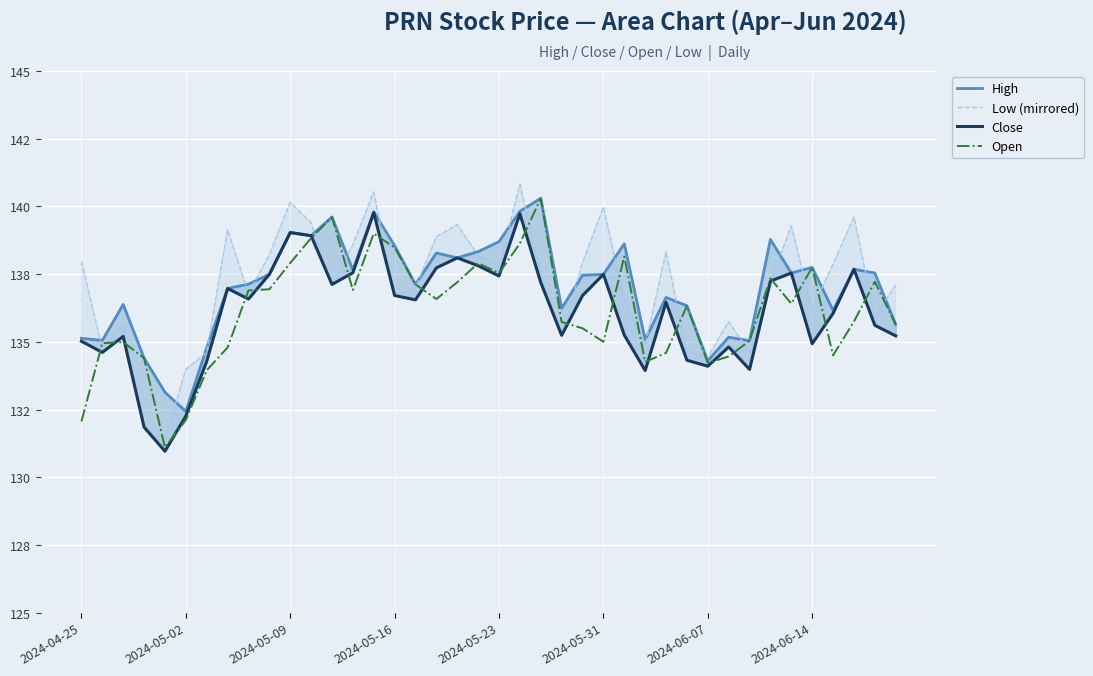

The value of High at 2024-06-14 is 137.8. True or false?

True